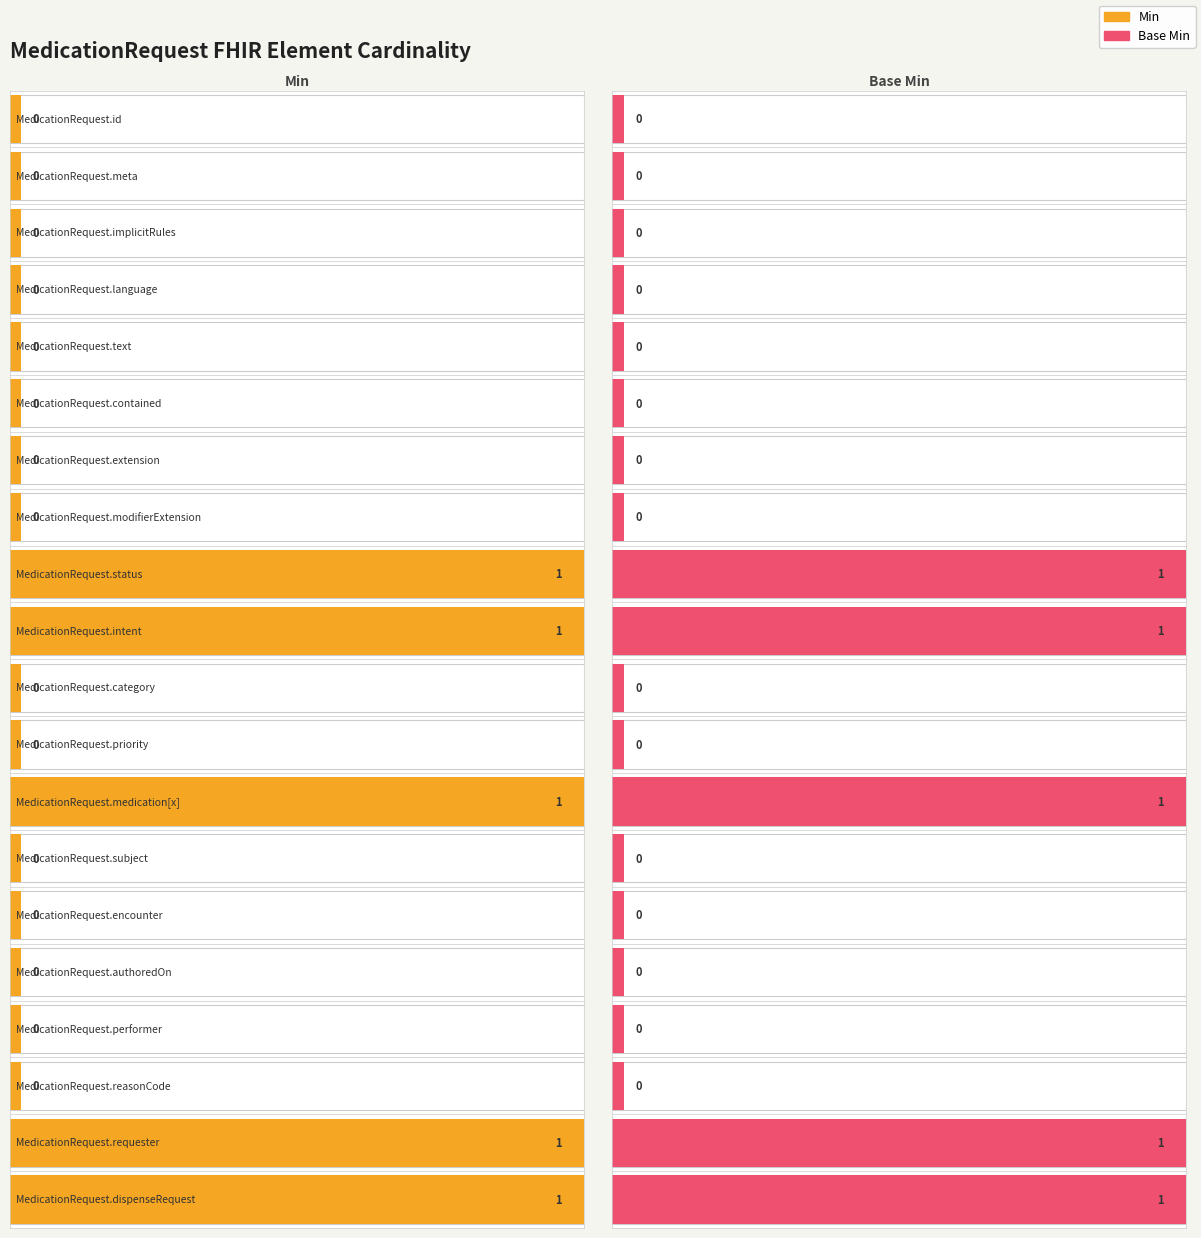

Is the value of Base Min at MedicationRequest.reasonCode greater than the value of Min at MedicationRequest.performer?

No